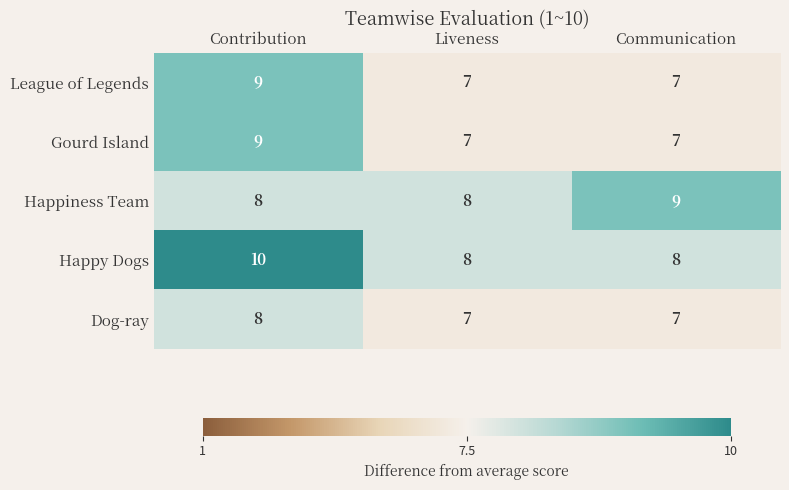

What is the total value across all series at Contribution?

44